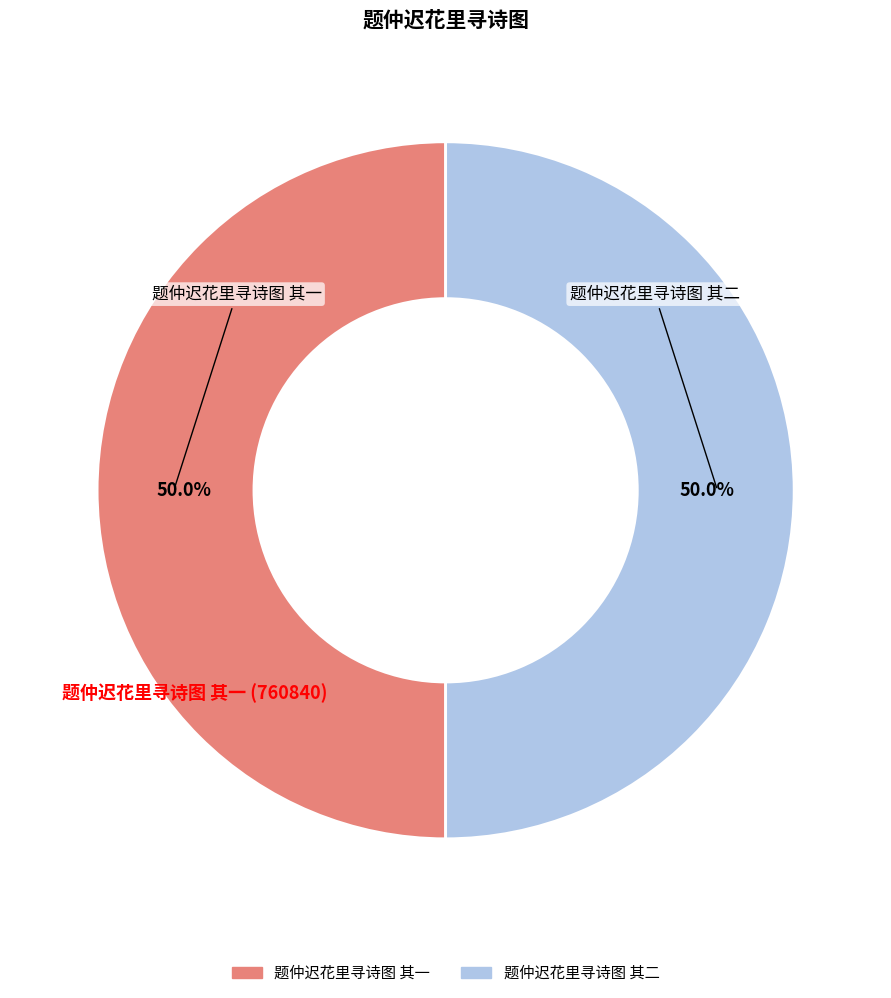

What is the ratio of the value at 题仲迟花里寻诗图 其一 to the value at 题仲迟花里寻诗图 其二?

1.0